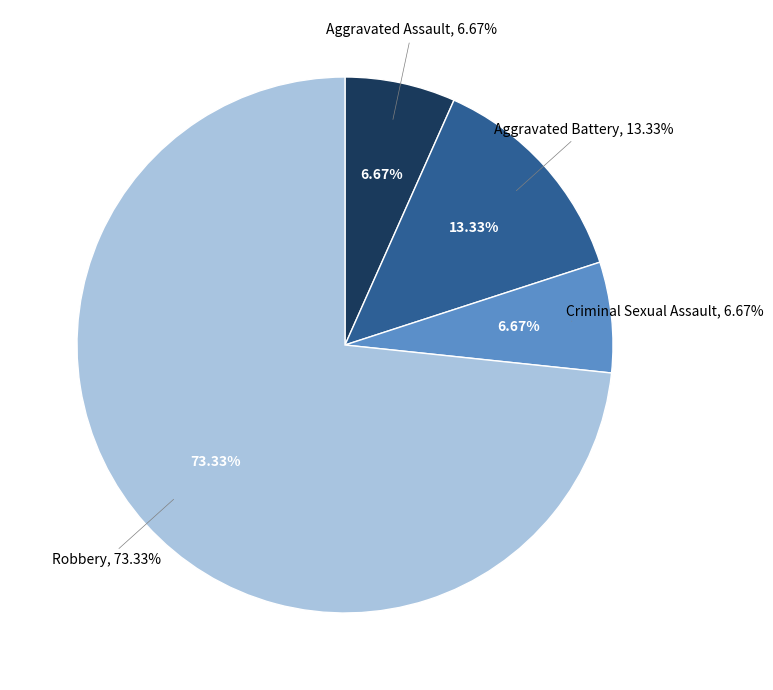

Rank the categories by value from lowest to highest.

Aggravated Assault, Criminal Sexual Assault, Aggravated Battery, Robbery